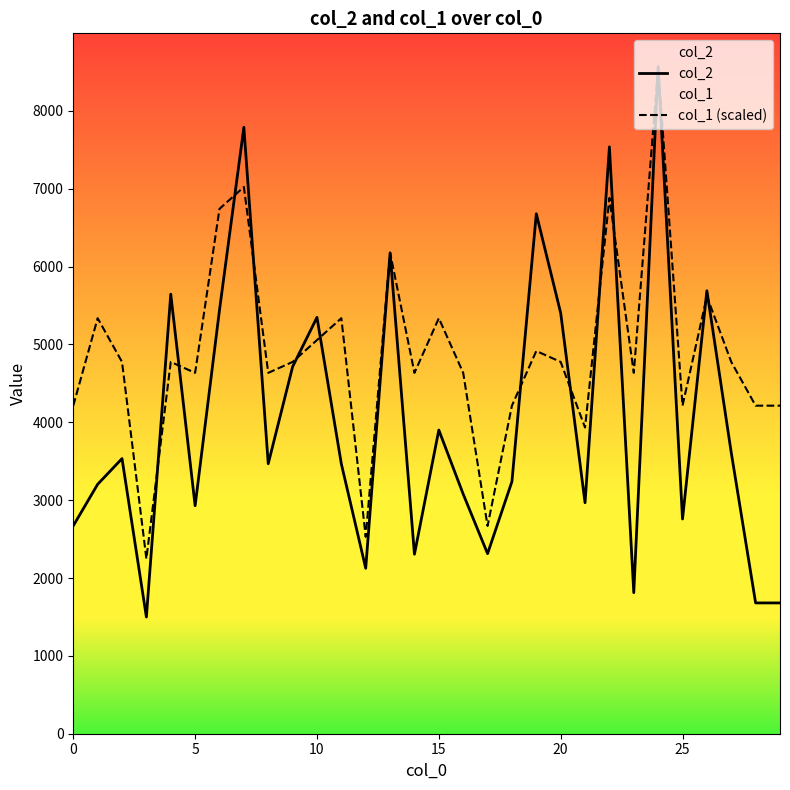

The value of col_1 (scaled) at 7 is 7023.0. True or false?

True